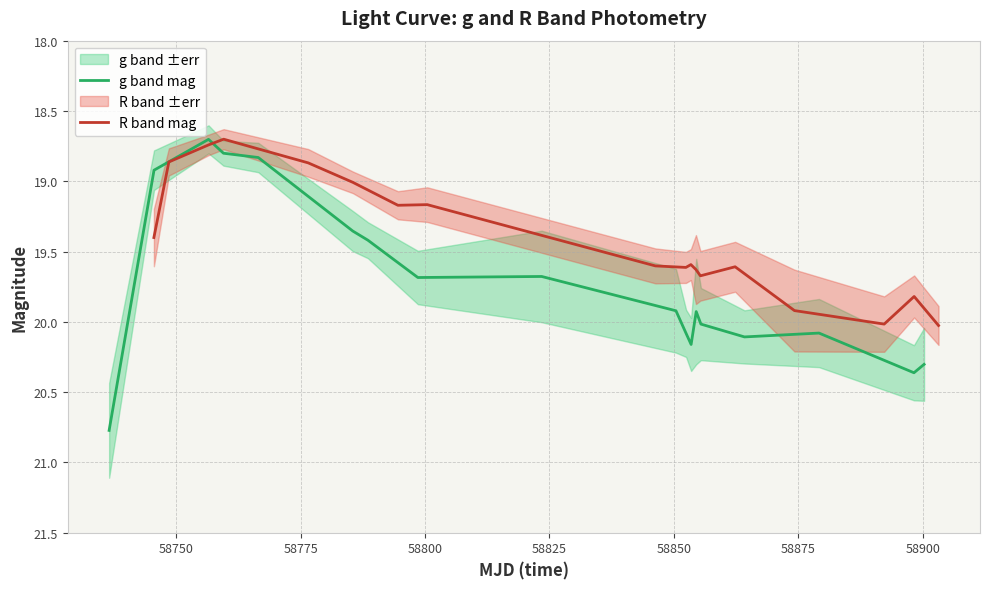

What is the highest value of the g band mag series?

20.8